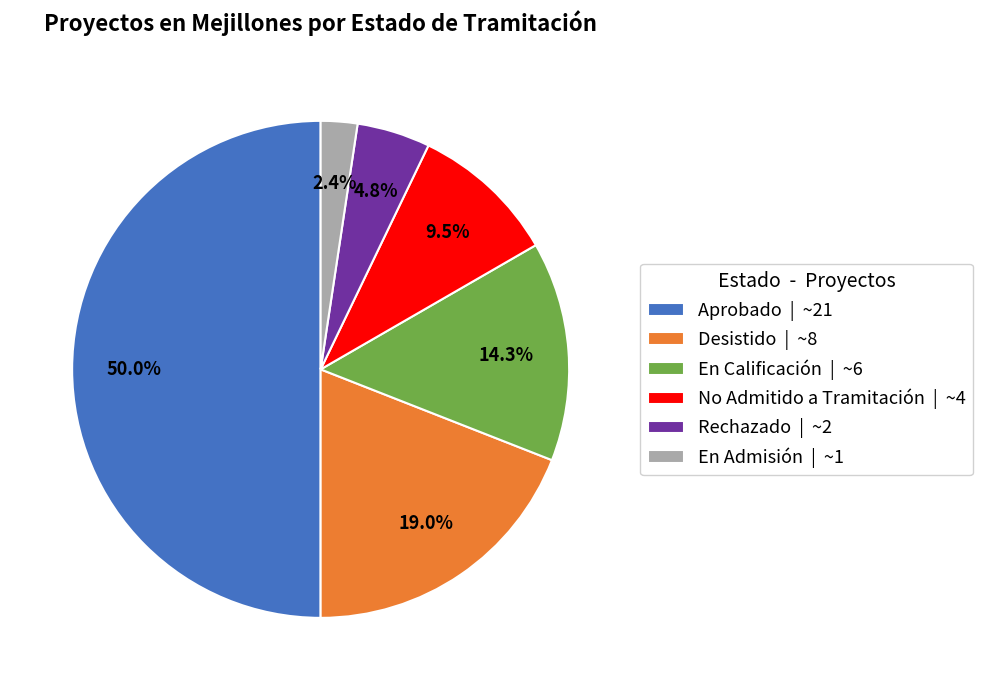

Is it true that No Admitido a Tramitación is 1% of the pie?

False